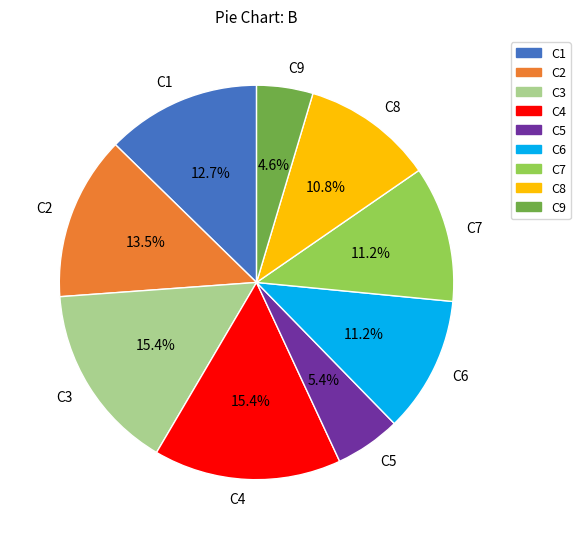

How much of the chart is everything except C1?

87.3%